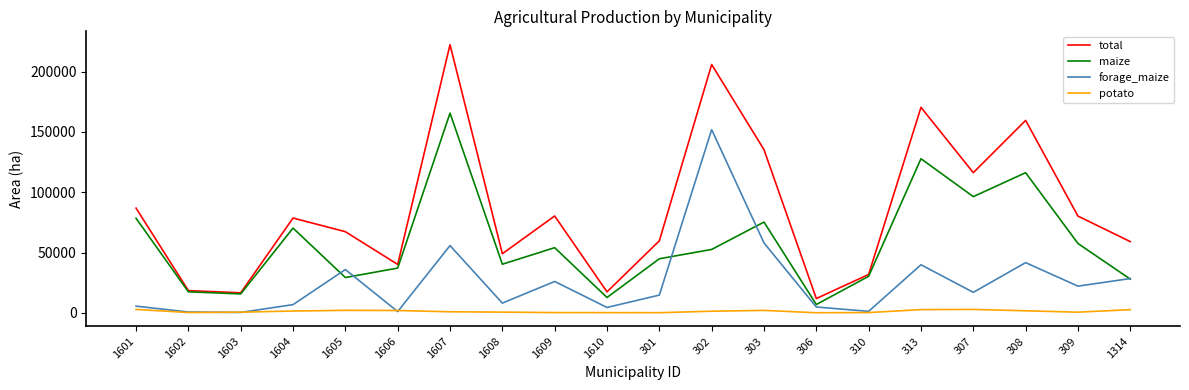

True or false: potato and total intersect in this chart.

False